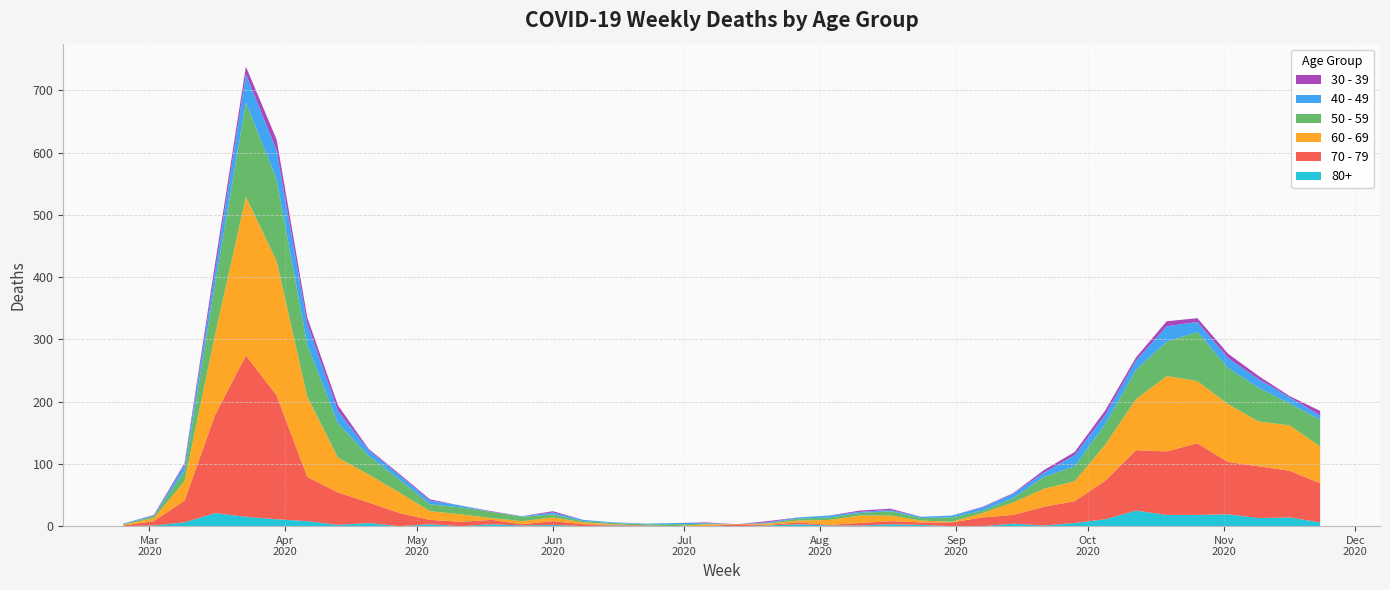

Reading right to left, list all the values displayed in this chart.

40 - 49: 7	10	14	16	16	25	15	15	18	7	7	5	3	2	2	2	3	2	1	0	1	2	1	1	2	3	1	0	3	6	7	9	20	34	47	46	21	9	1	1
50 - 59: 43	35	54	58	79	55	47	33	24	19	7	4	7	4	7	4	4	3	1	0	1	3	2	2	2	5	7	10	11	11	21	30	55	83	131	151	81	17	3	1
60 - 69: 59	73	72	93	100	121	82	58	32	29	20	7	1	3	9	12	8	3	2	0	3	0	0	1	3	6	5	3	12	14	33	45	56	129	216	255	130	31	5	1
70 - 79: 63	75	83	84	115	102	97	62	35	30	14	14	6	4	5	4	1	3	1	3	0	0	1	1	3	6	2	7	7	7	21	33	52	71	199	259	158	35	7	1
30 - 39: 7	2	5	7	6	8	5	7	5	4	1	1	0	0	2	2	0	0	2	0	1	0	0	0	0	2	0	1	0	2	2	2	9	10	17	12	12	3	1	0
80+: 6	14	13	19	18	18	25	11	5	1	4	0	0	2	3	1	1	3	1	0	0	0	0	1	0	2	1	3	0	3	0	5	2	8	11	15	21	6	1	0